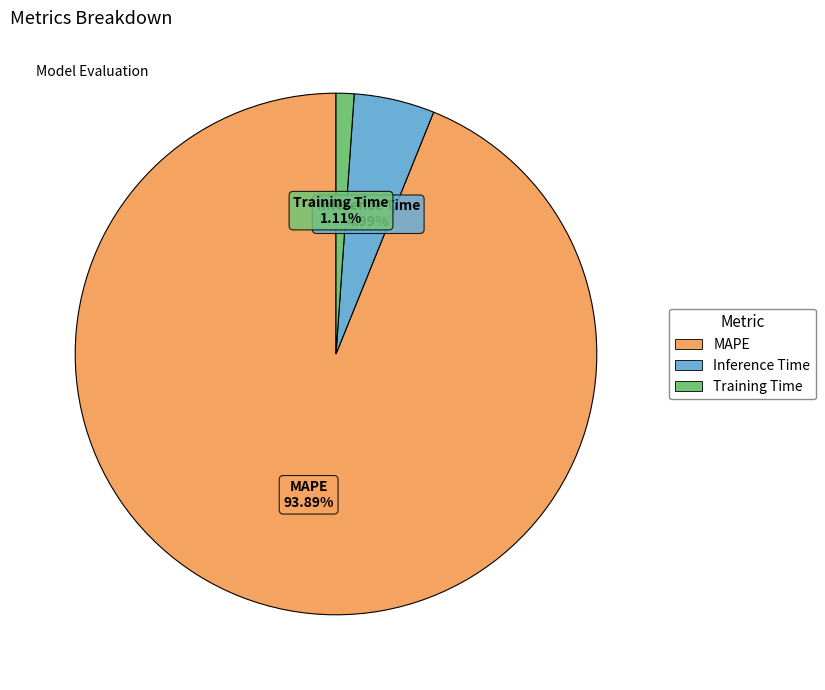

The Training Time slice represents 11% of the pie. True or false?

False